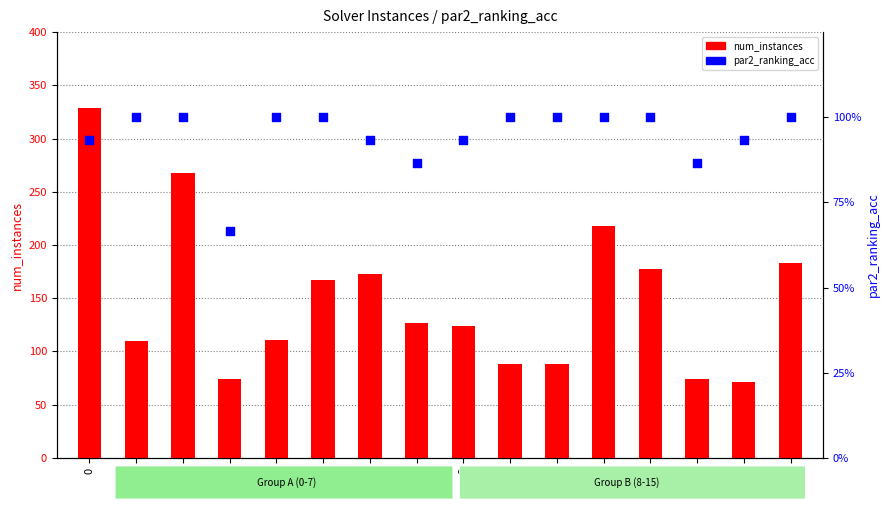

What are all the series names shown in the legend?

num_instances, par2_ranking_acc